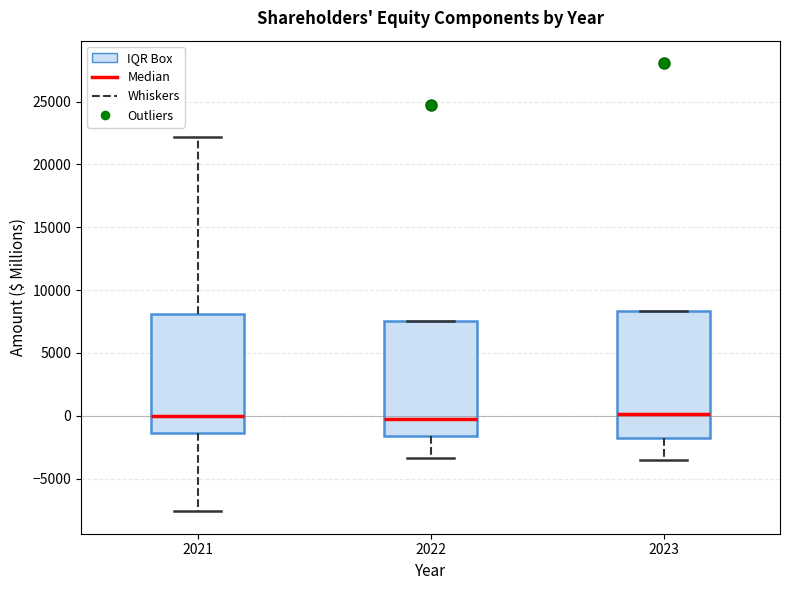

Comparing the boxes themselves (not the whiskers), which one is the tallest?

2023